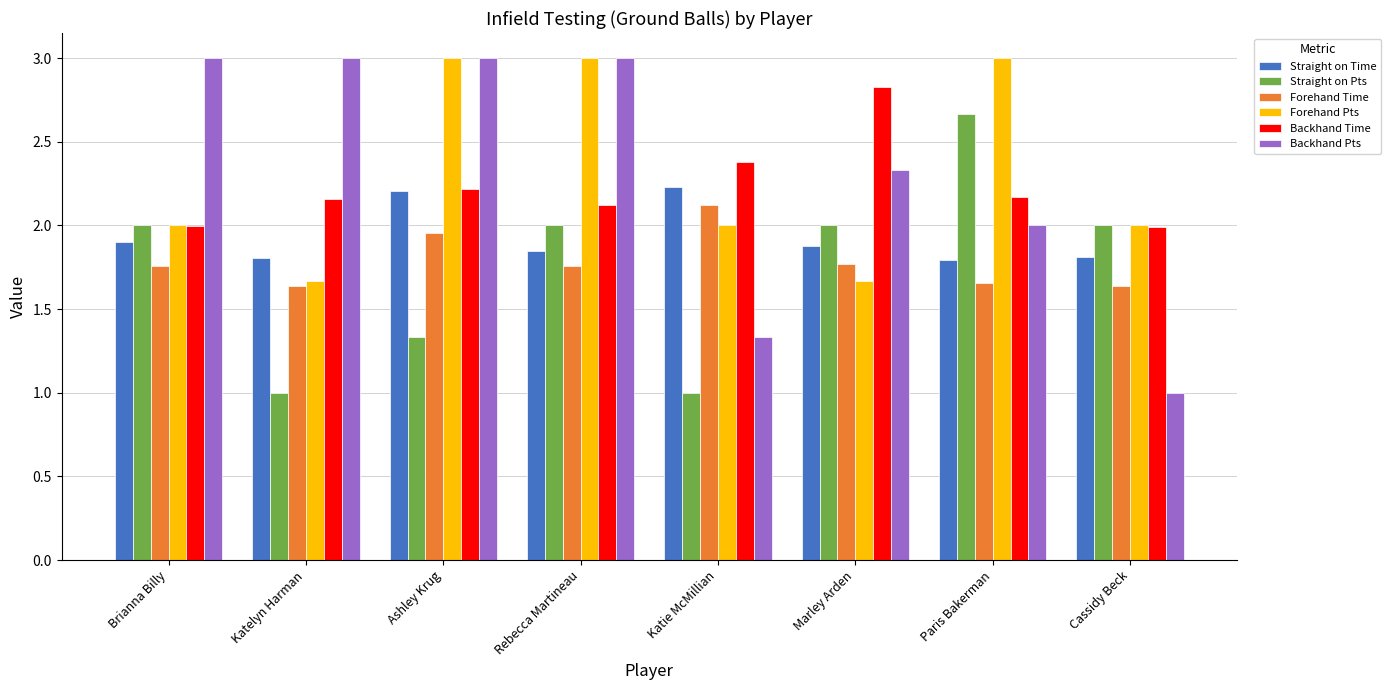

True or false: Straight on Time has a value of 1.9 at Marley Arden.

True